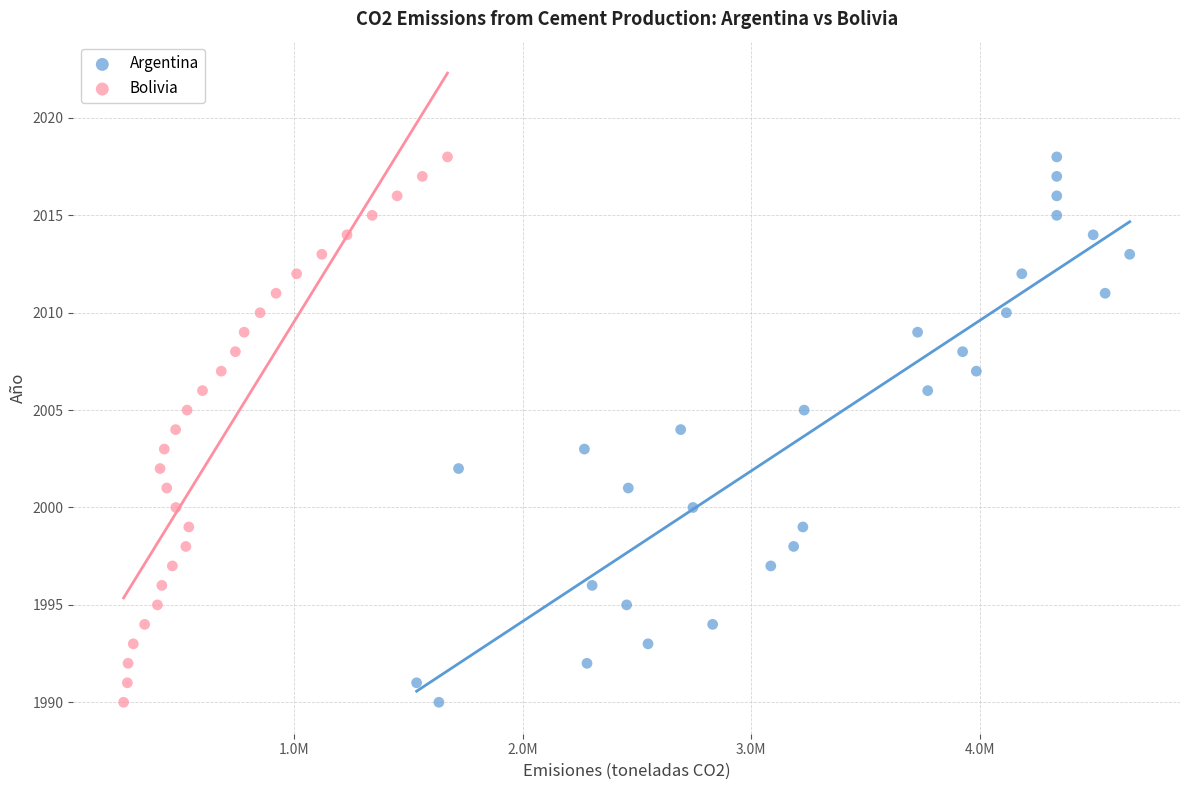

What are all the series names shown in the legend?

Argentina, Bolivia